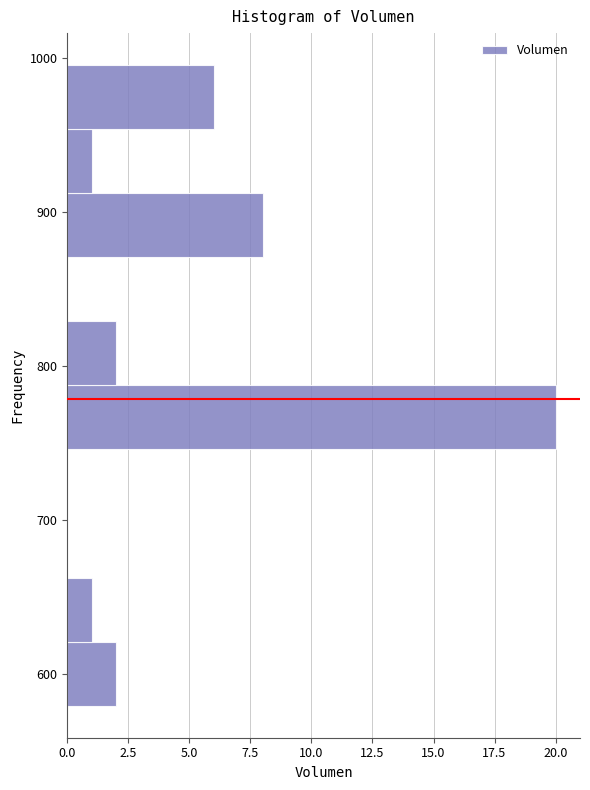

Reading bottom to top, list every bar in this chart as the range it spans on the y-axis followed by its length. Neither the bar edges nor the lengths are printed on the chart, so give them approximately, as read against the axes.

580 to 620: 2
620 to 660: 1
660 to 700: 0
700 to 750: 0
750 to 790: 20
790 to 830: 2
830 to 870: 0
870 to 910: 8
910 to 950: 1
950 to 1000: 6